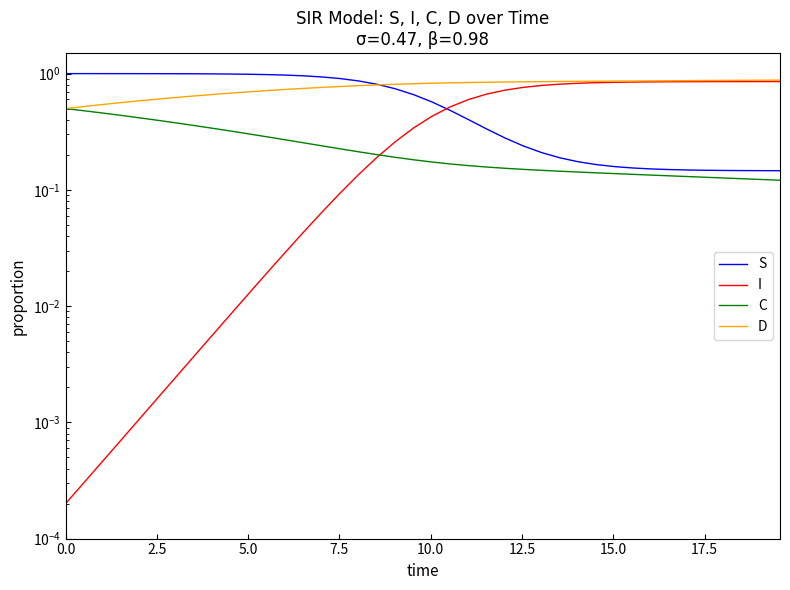

At 5.0, list the series in order from largest to smallest.

S, D, C, I